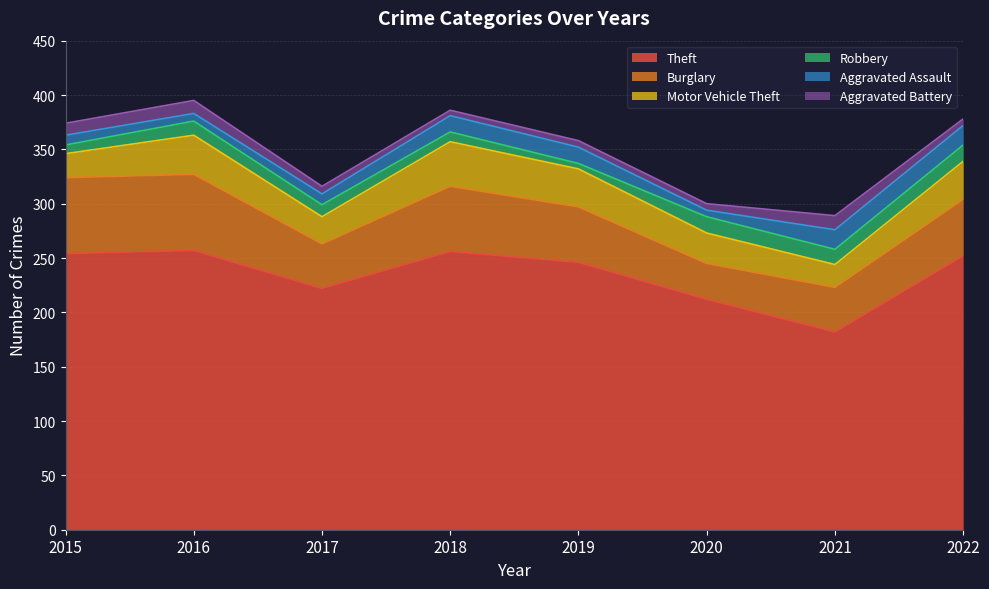

Where is the first local minimum for Burglary?

2017